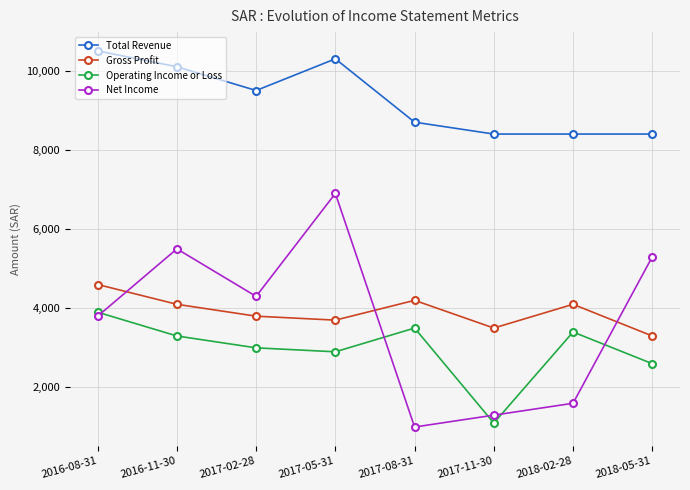

Count the number of categories in the chart.

8